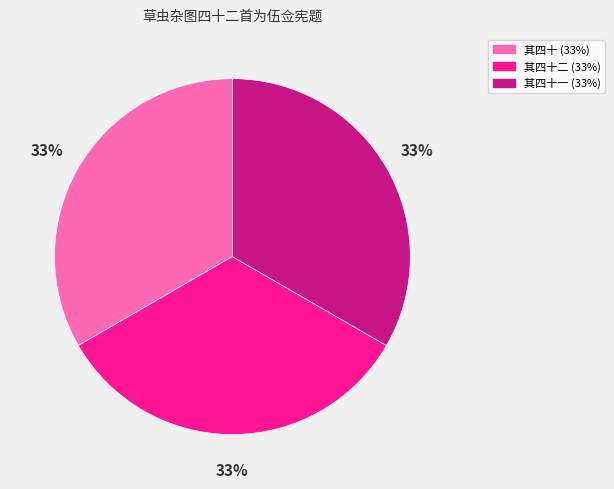

To the nearest percent, what is the average slice percentage?

33%